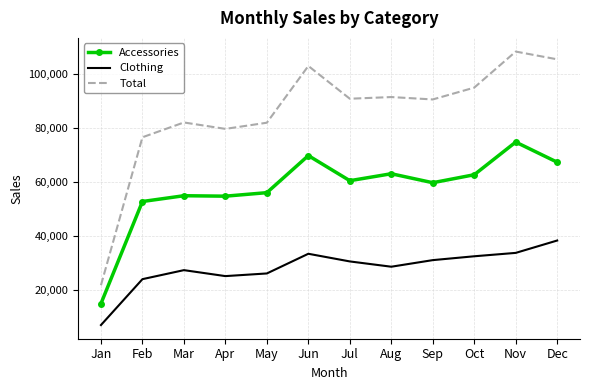

True or false: Accessories and Clothing cross at least once.

False